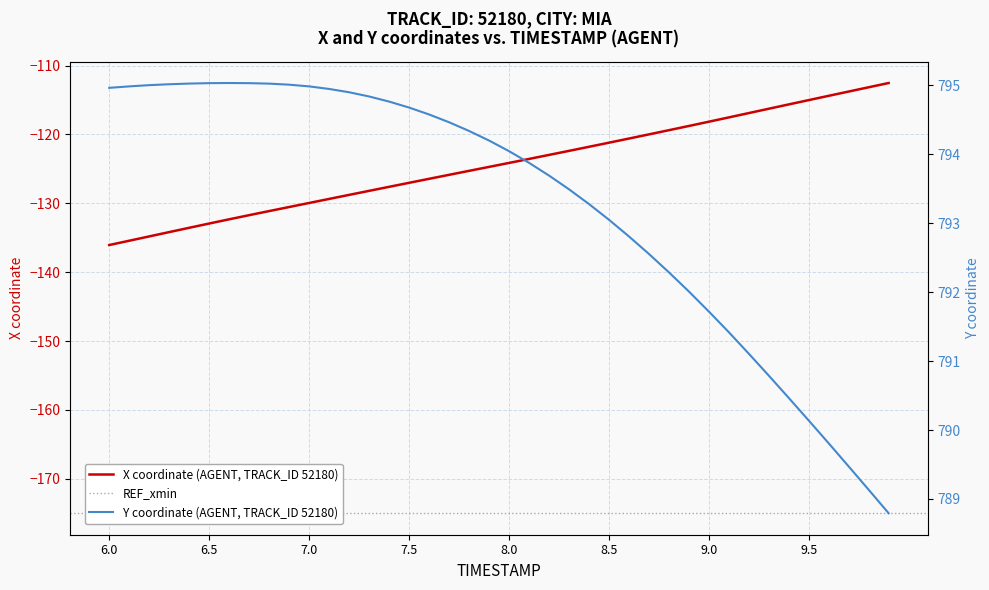

What is the lowest value of the X coordinate (AGENT, TRACK_ID 52180) series?

-136.1